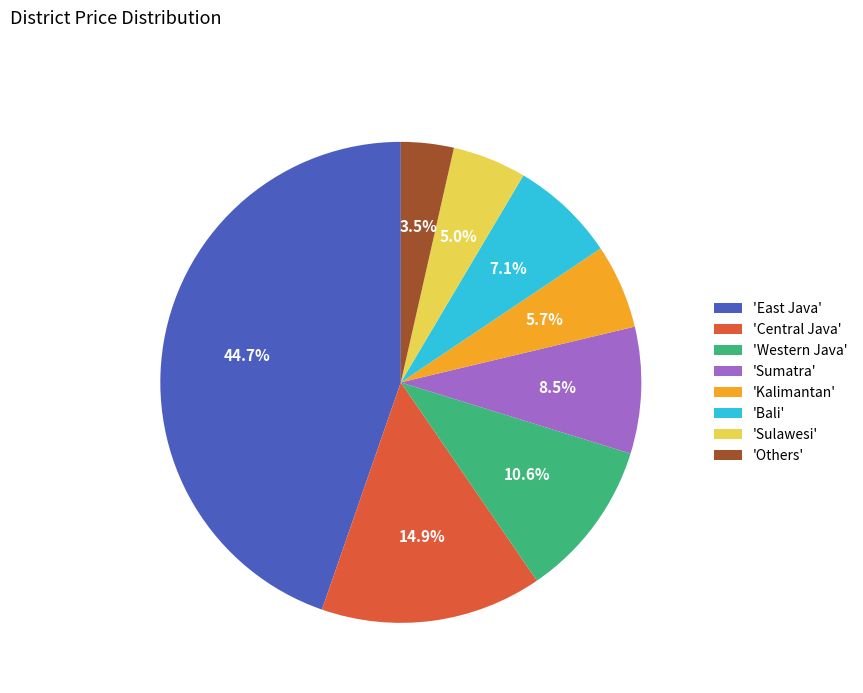

What is the largest slice in the pie chart?

'East Java'